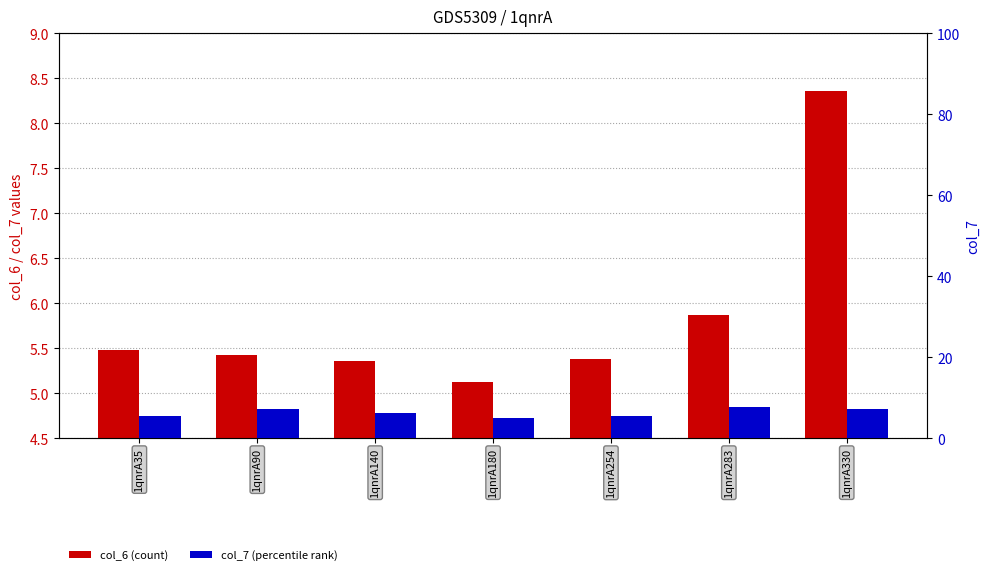

True or false: col_6 has a value of 8.5 at 1qnrA140.

False